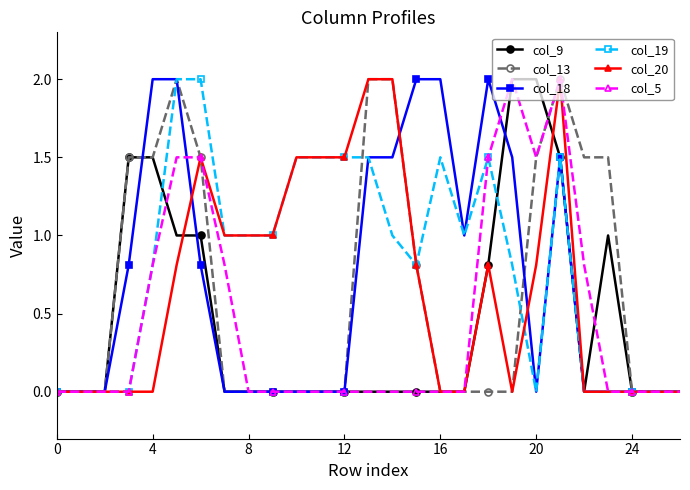

What is the maximum value for col_19?

2.0